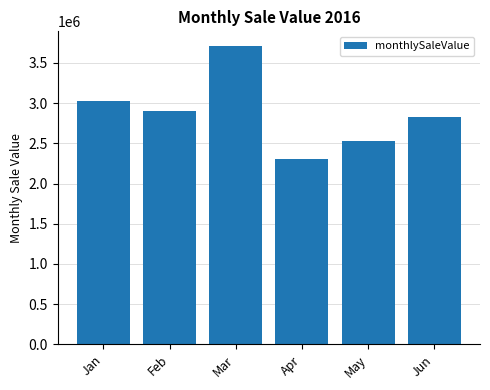

Where does the data first go above 2900311?

Jan